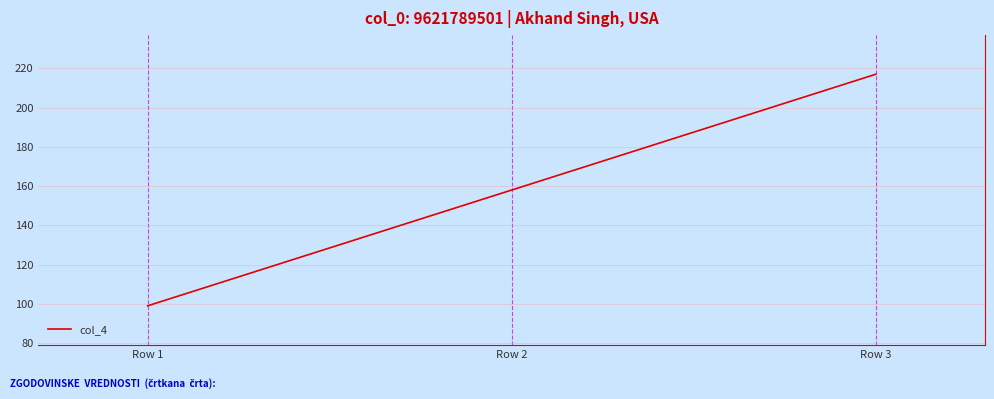

Rank the categories by value from lowest to highest.

Row 1, Row 2, Row 3